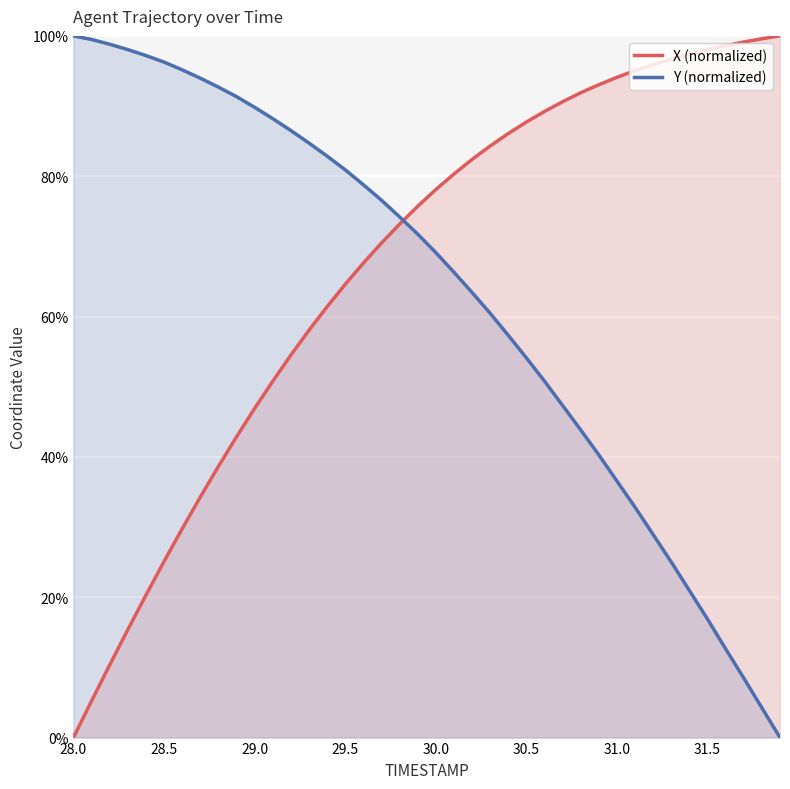

Rank the series by their average value, from highest to lowest.

X (normalized), Y (normalized)